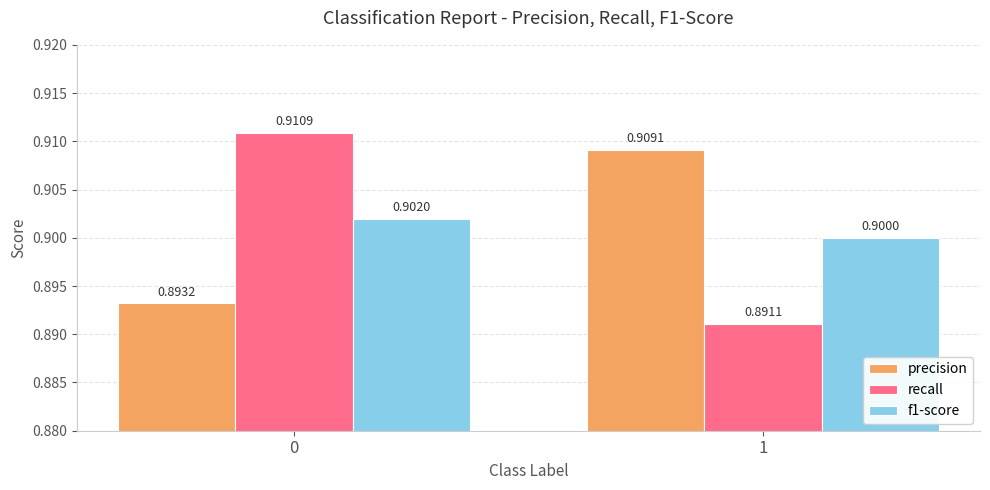

At 0, list the series in order from largest to smallest.

recall, f1-score, precision